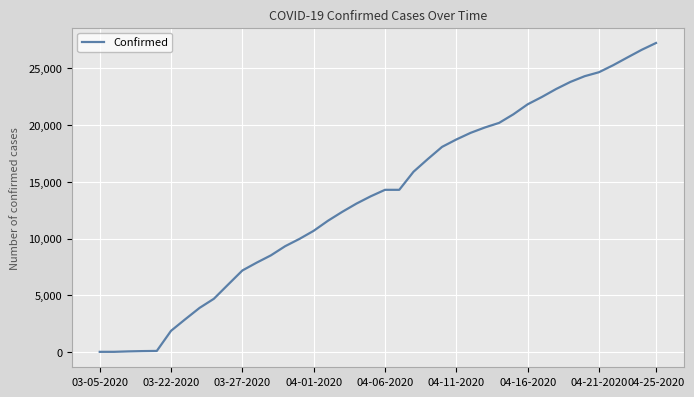

What is the maximum value shown in the chart?

27231